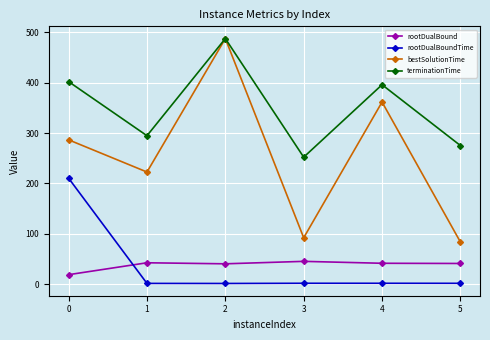

What is the difference between the maximum and second lowest values in the rootDualBoundTime series?

208.4